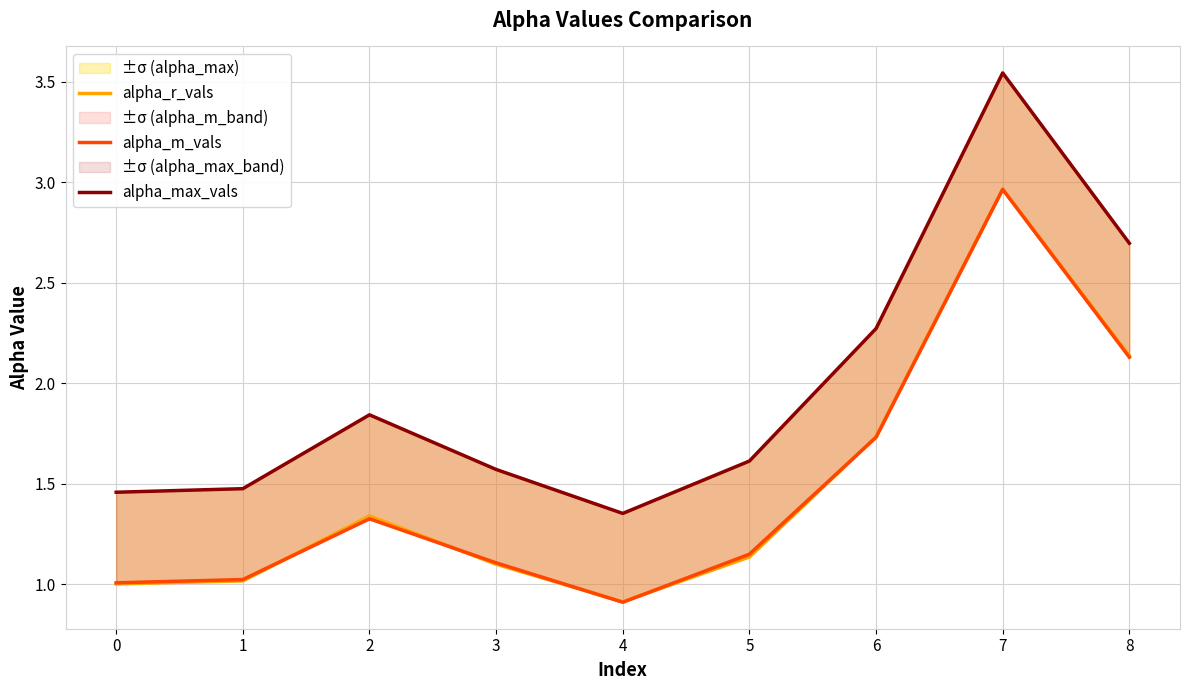

How many lines are shown in the chart?

3